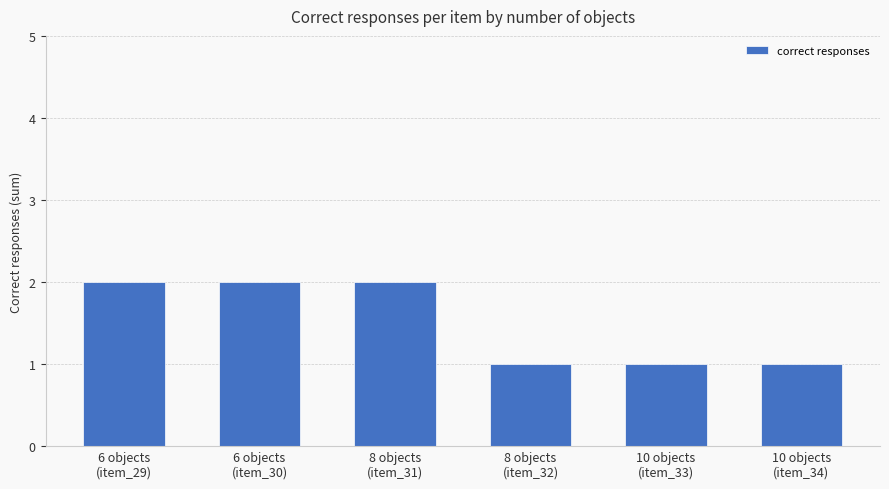

What is the value of the 1st bar from the left?

2